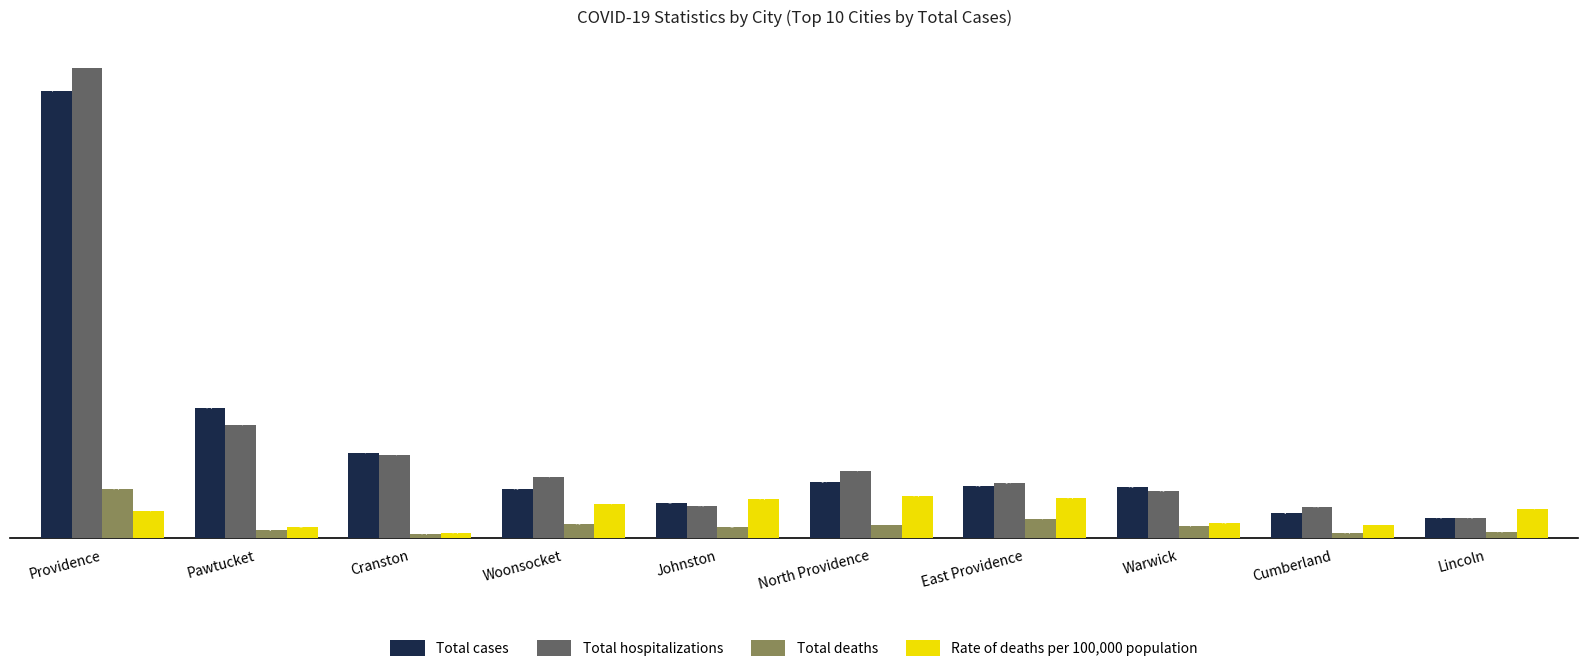

How many bars are there in total?

40